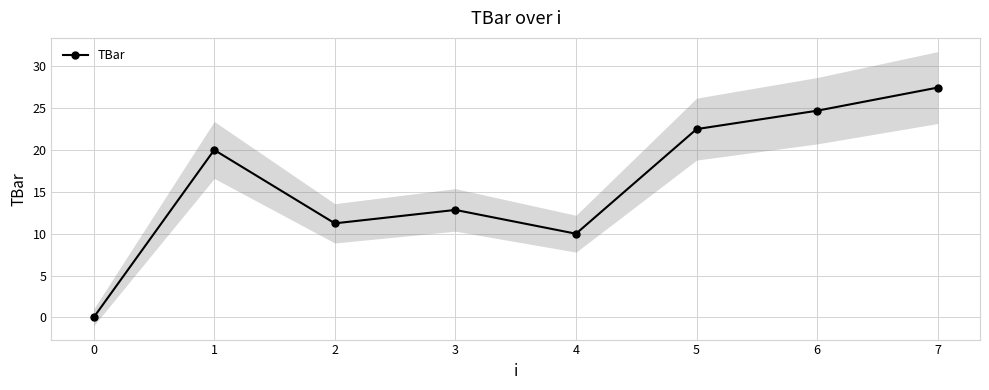

Reading left to right, list all the values displayed in this chart.

0.0	20.0	11.2	12.8	10.0	22.5	24.7	27.4